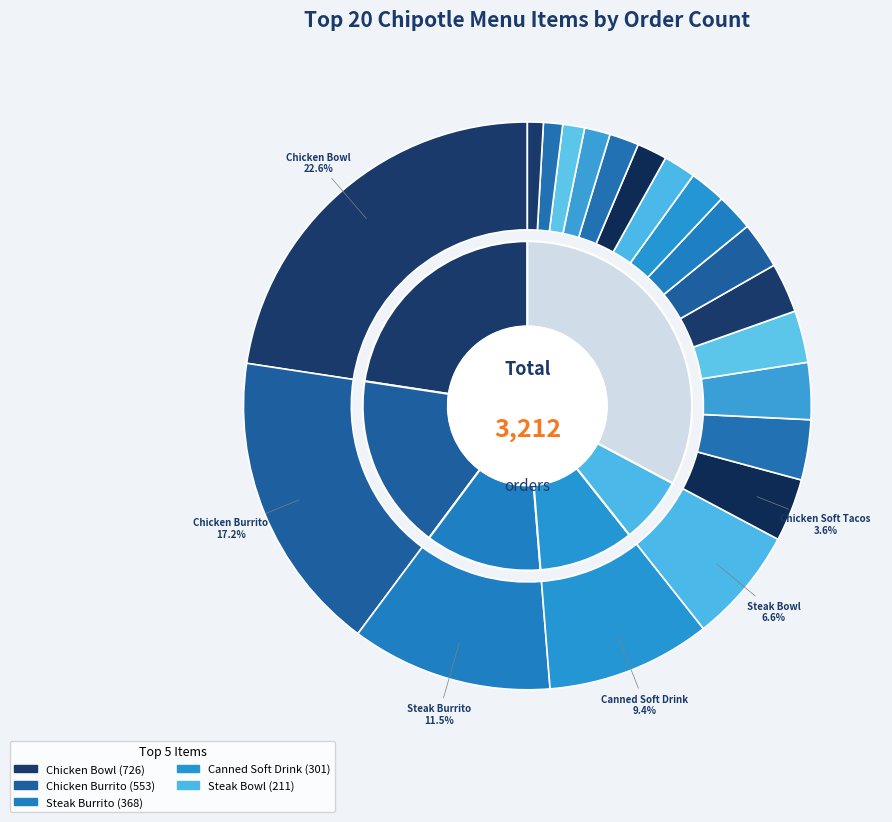

Is it true that Chicken Salad Bowl is 3% of the pie?

True